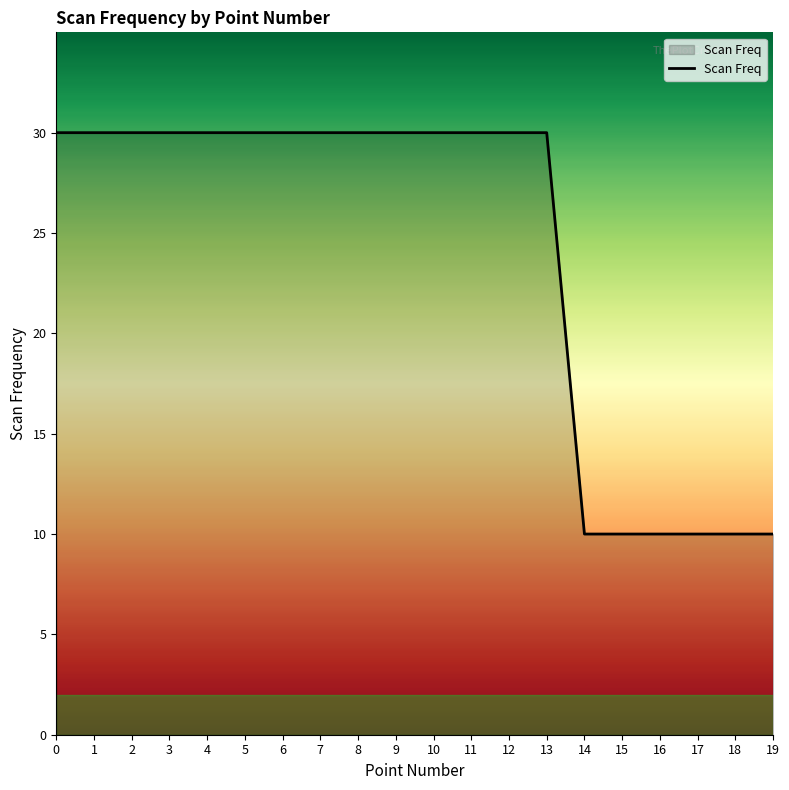

Is it true that the value at 11 is 13?

False